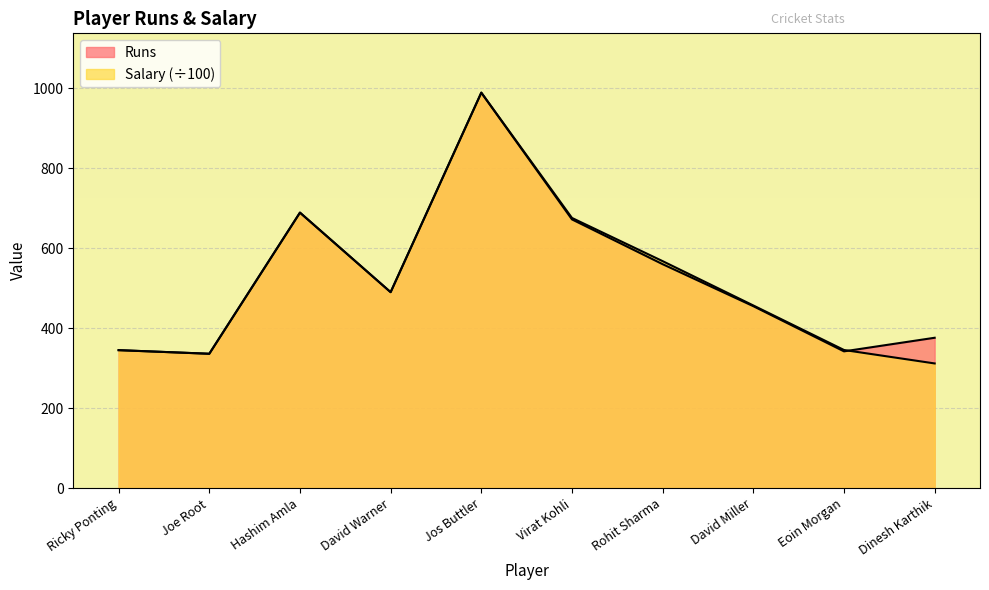

Reading left to right, list all the values displayed in this chart.

Runs: Ricky Ponting=345.0	Joe Root=336.0	Hashim Amla=689.0	David Warner=490.0	Jos Buttler=989.0	Virat Kohli=672.0	Rohit Sharma=560.0	David Miller=455.0	Eoin Morgan=342.0	Dinesh Karthik=376.0
Salary: Ricky Ponting=345.0	Joe Root=336.0	Hashim Amla=689.0	David Warner=490.0	Jos Buttler=989.0	Virat Kohli=675.6	Rohit Sharma=567.6	David Miller=456.8	Eoin Morgan=345.4	Dinesh Karthik=311.8